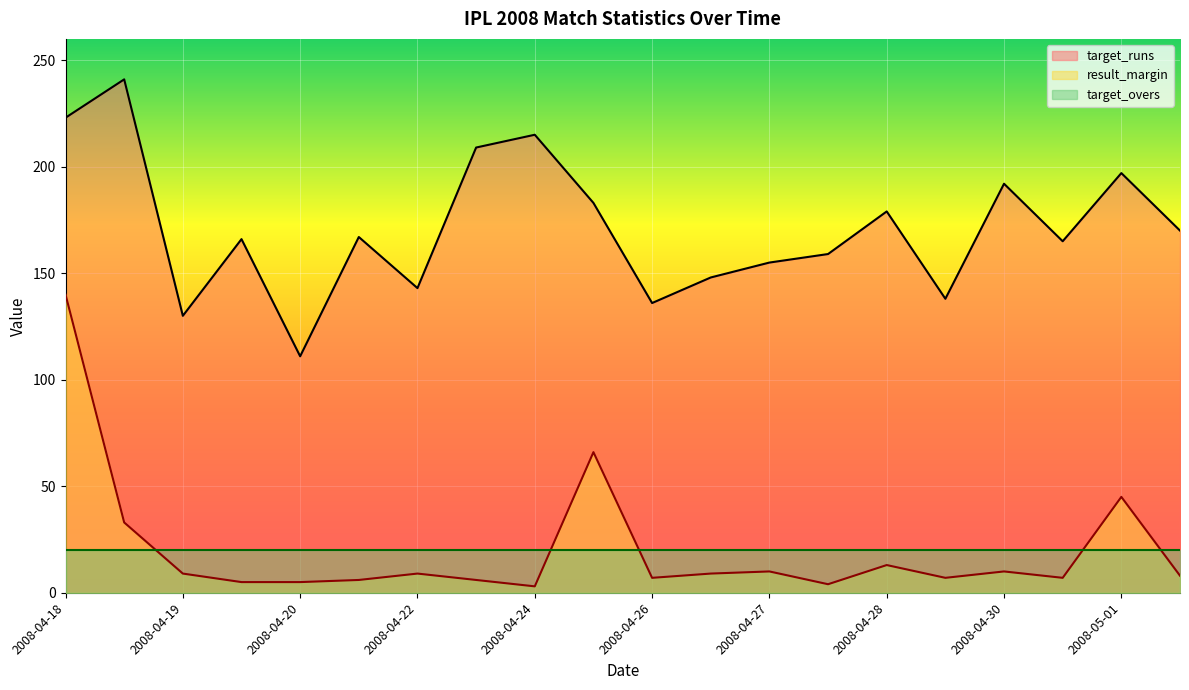

How many data points in result_margin are above 9?

7